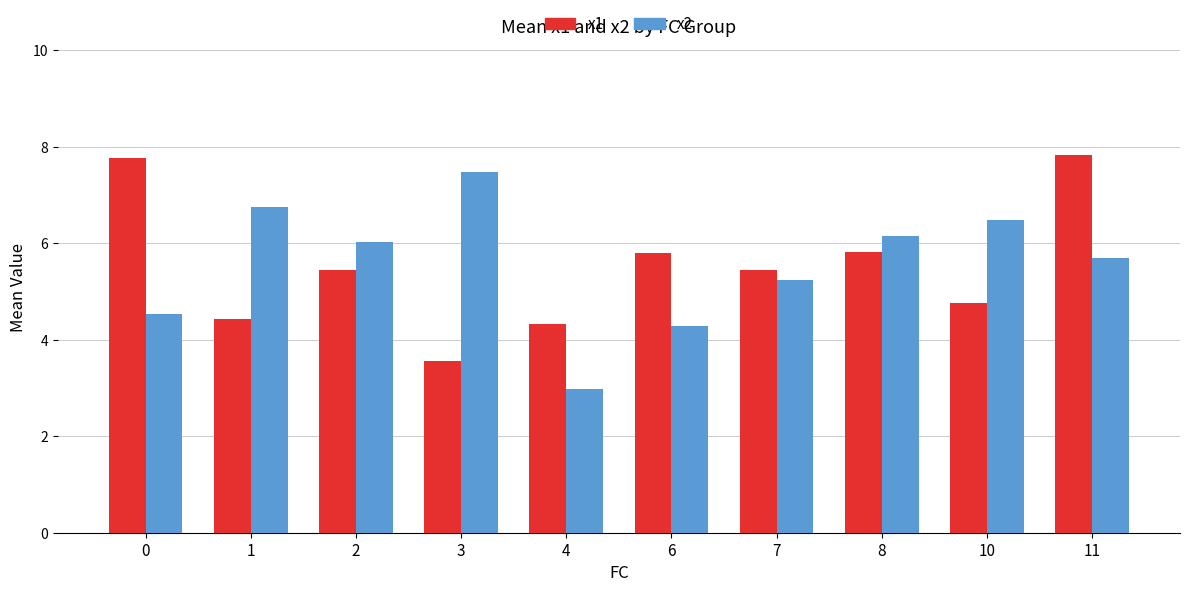

Which series changed the most between 4 and 7?

x2